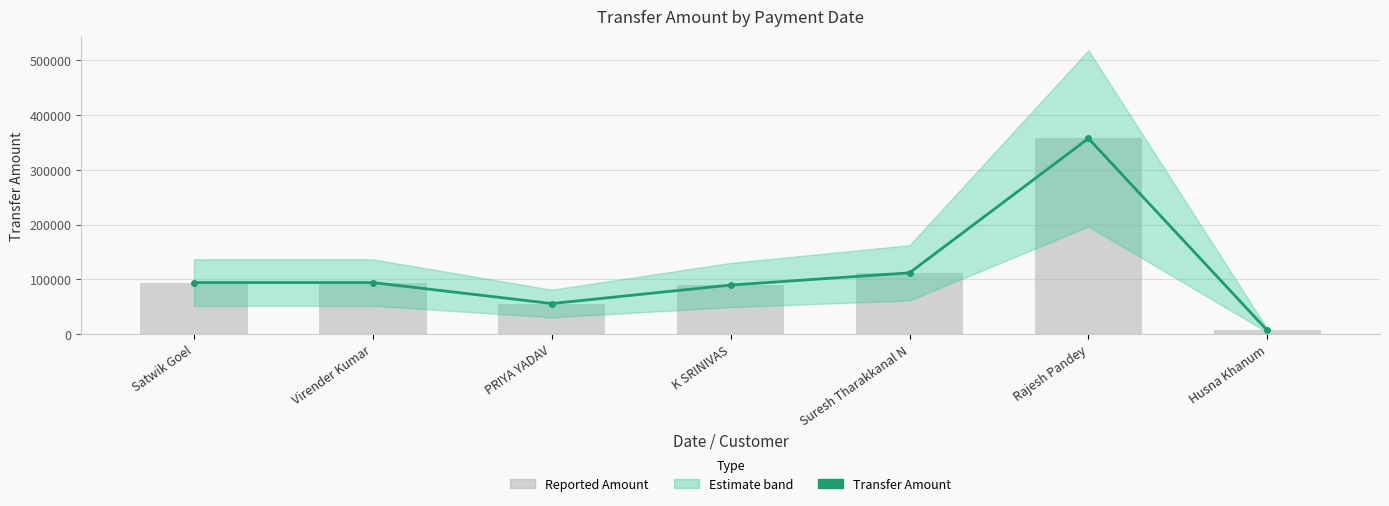

Reading right to left, list all the values displayed in this chart.

Transfer Amount: Husna Khanum=6862	Rajesh Pandey=357350	Suresh Tharakkanal N=112035	K SRINIVAS=89751	PRIYA YADAV=55991	Virender Kumar=94238	Satwik Goel=94238
Transfer Amount (bar): Husna Khanum=6862	Rajesh Pandey=357350	Suresh Tharakkanal N=112035	K SRINIVAS=89751	PRIYA YADAV=55991	Virender Kumar=94238	Satwik Goel=94238